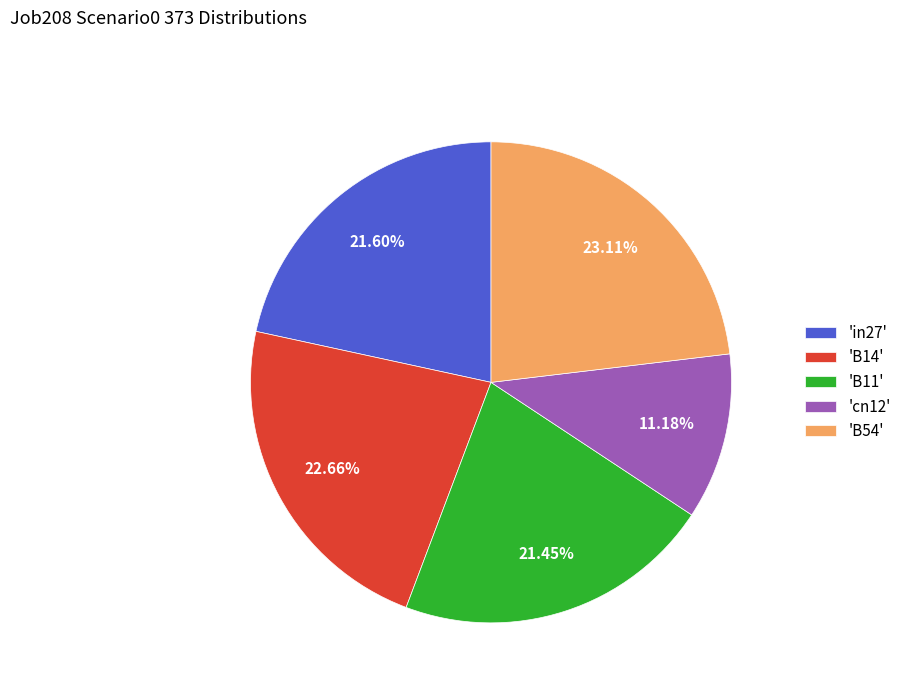

Approximately how many times larger is the value at 'in27' compared to 'B14'?

1.0